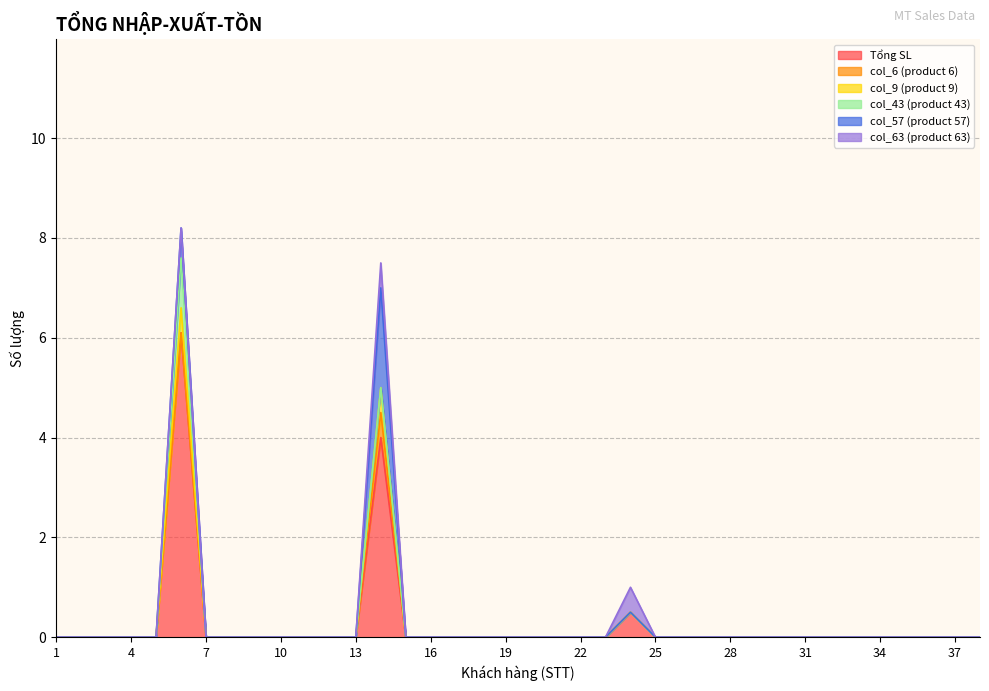

The value of col_6 (product 6) at 14 is 0.5. True or false?

True